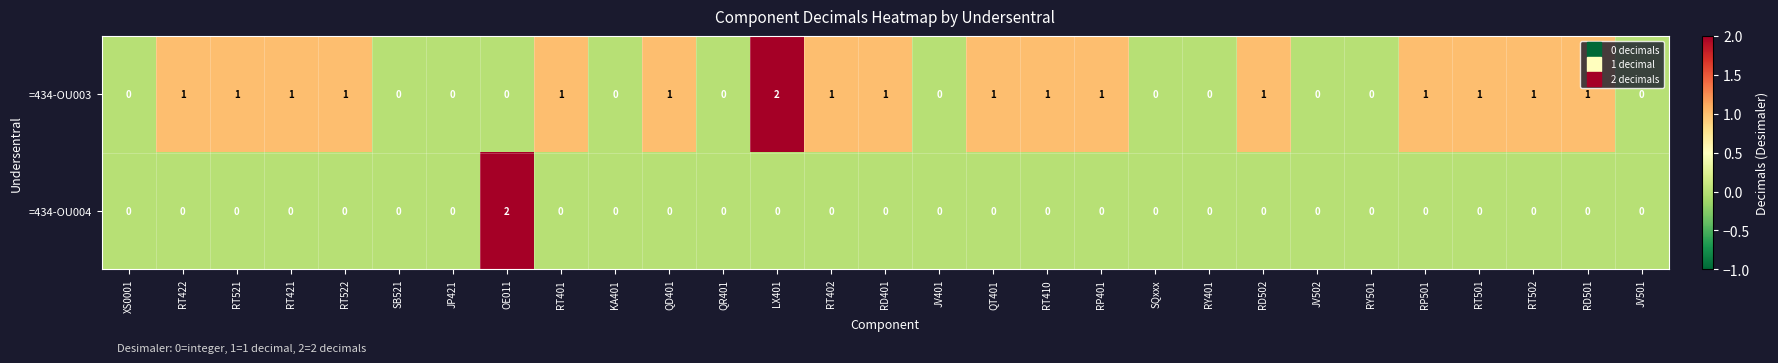

List the series in order of their overall mean, highest first.

=434-OU003, =434-OU004